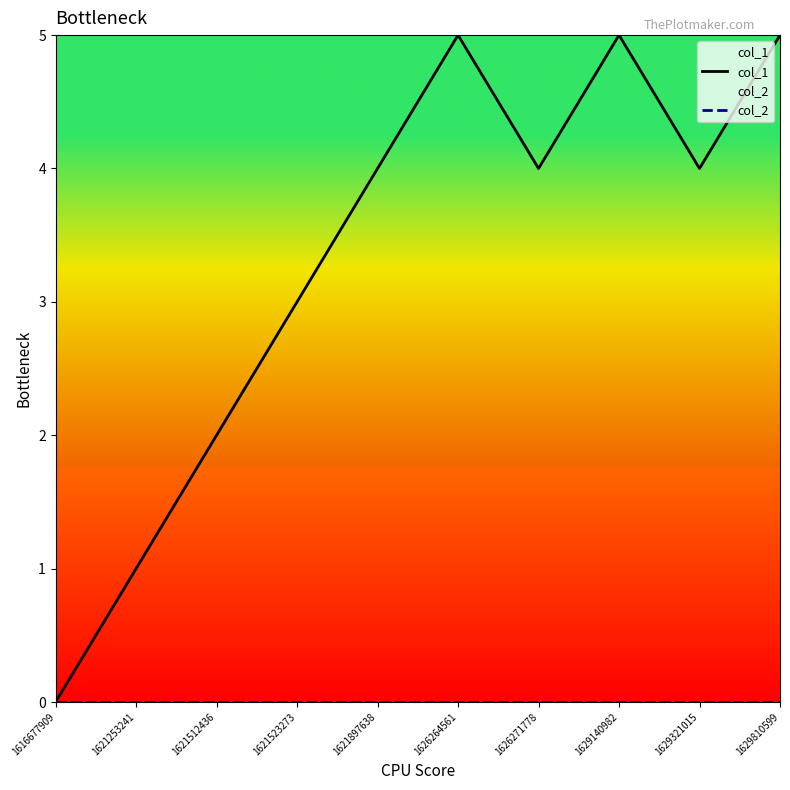

Where does the col_1 series first go above 4?

1626264561